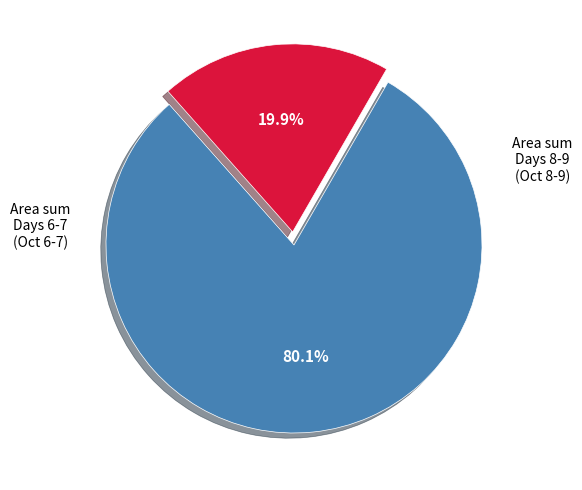

Is there any slice that represents more than half of the pie?

Yes